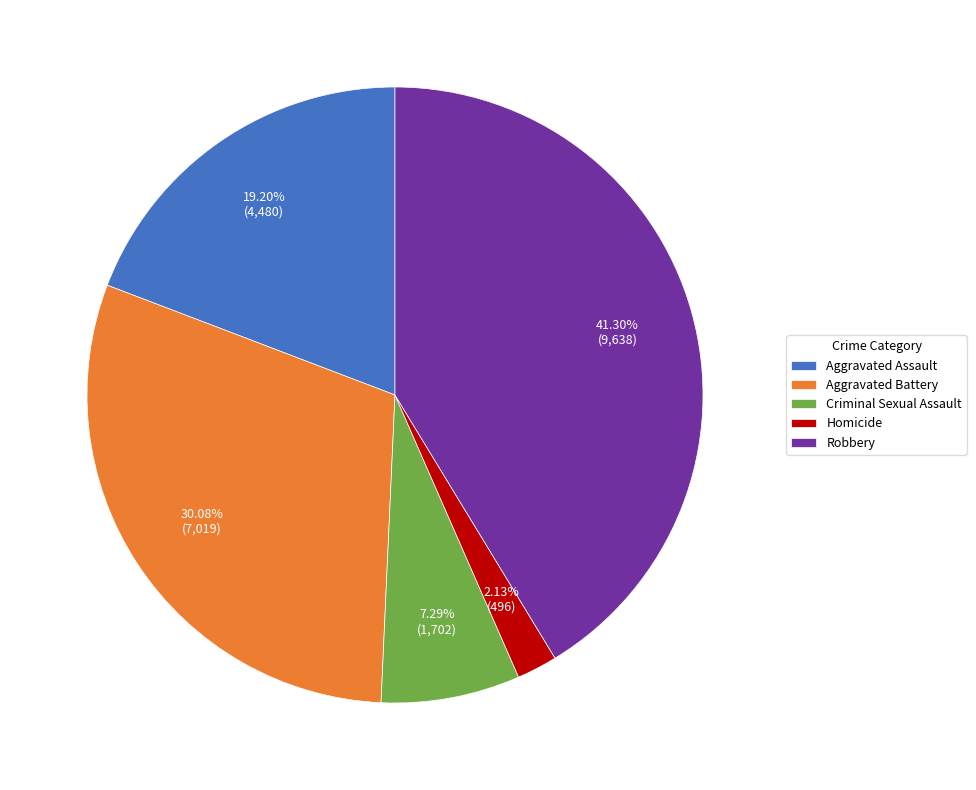

What is the largest slice in the pie chart?

Robbery